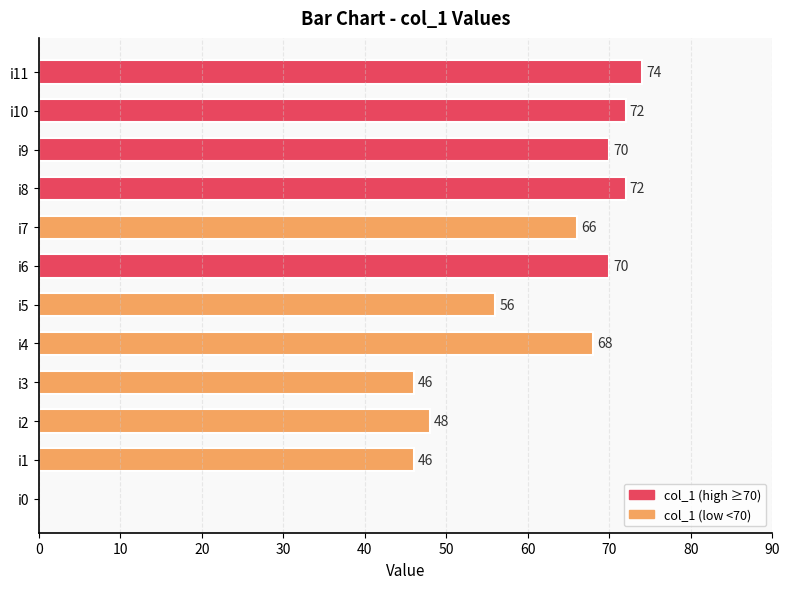

The chart shows a value of 72 at i8. True or false?

True